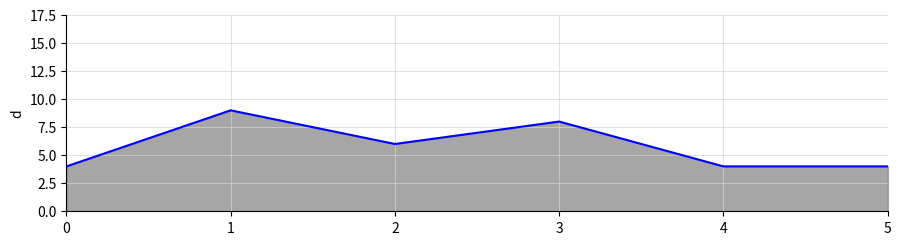

What is the minimum value shown in the chart?

4